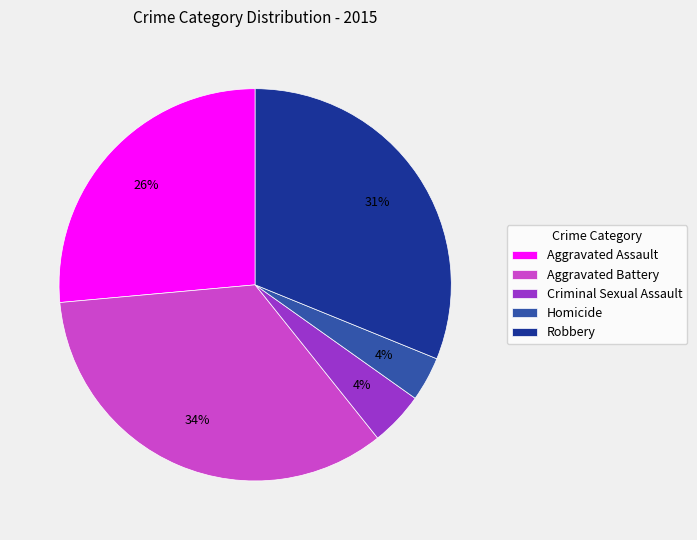

Does Homicide account for over 50% of the chart?

No